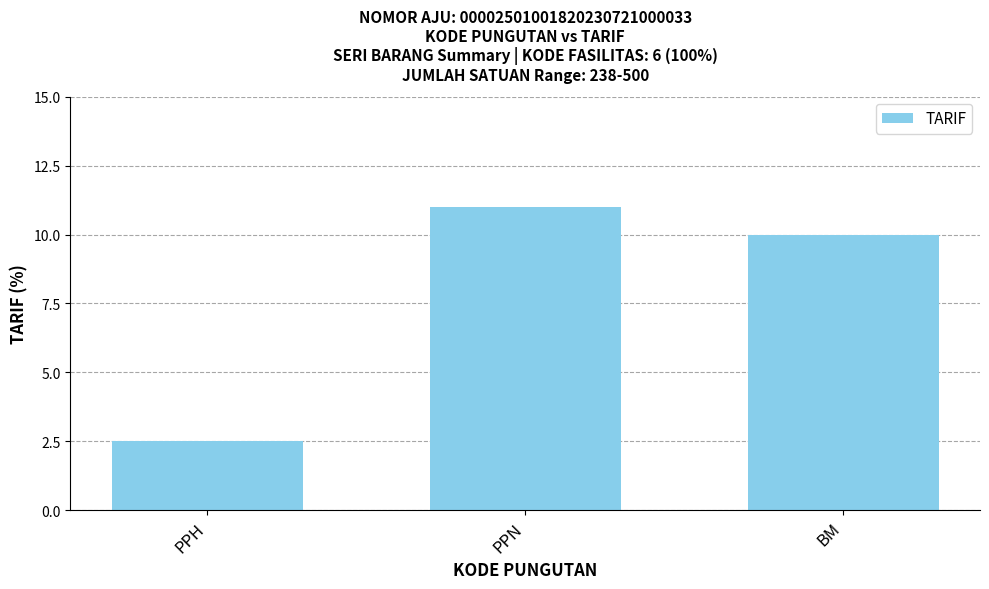

What is the minimum value shown in the chart?

2.5